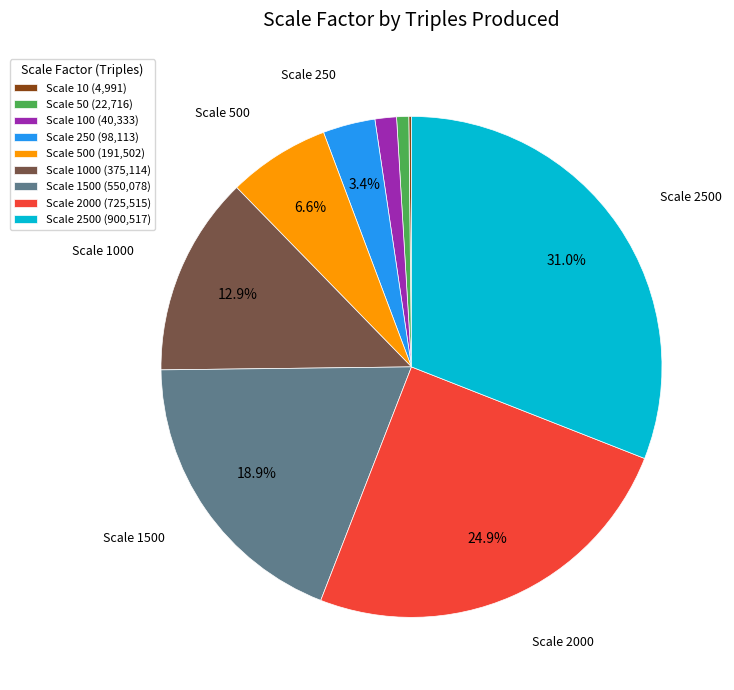

Is there any slice that represents more than half of the pie?

No